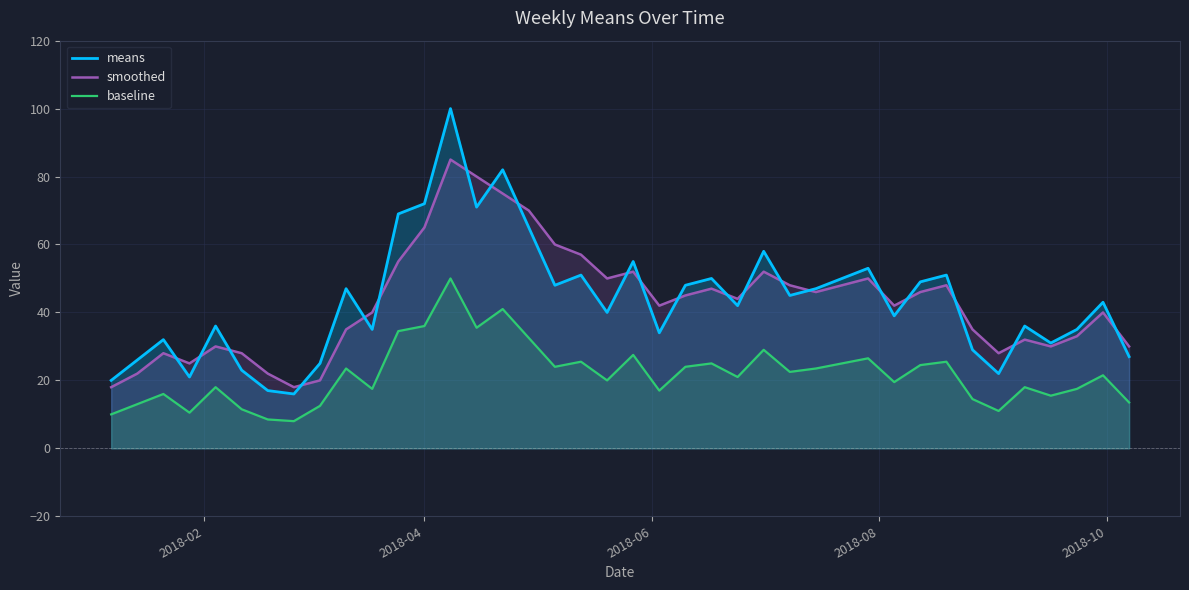

What is the average value of the smoothed series?

43.0